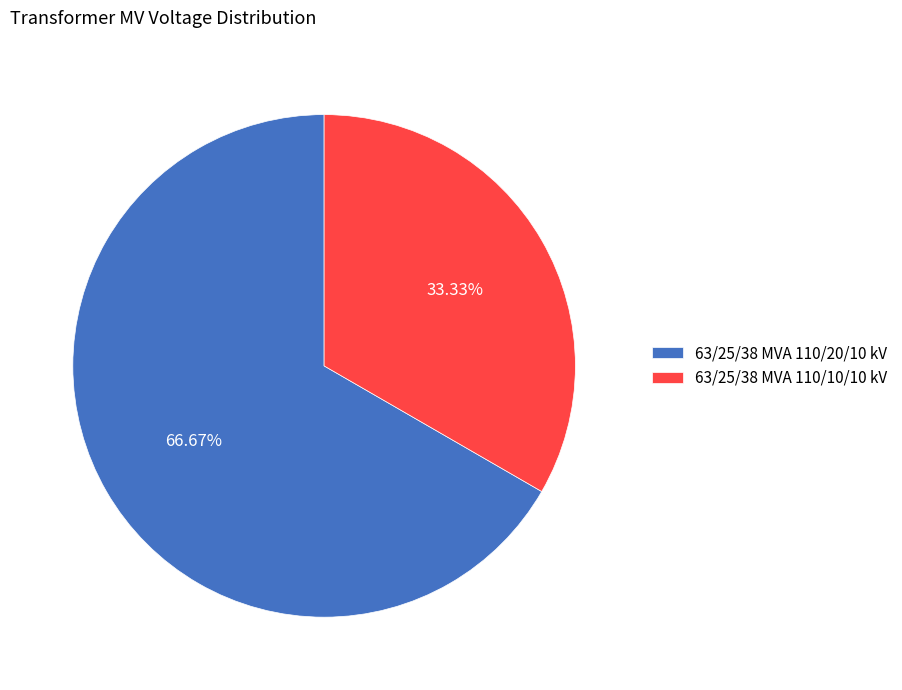

To the nearest percent, what is the average slice percentage?

50%